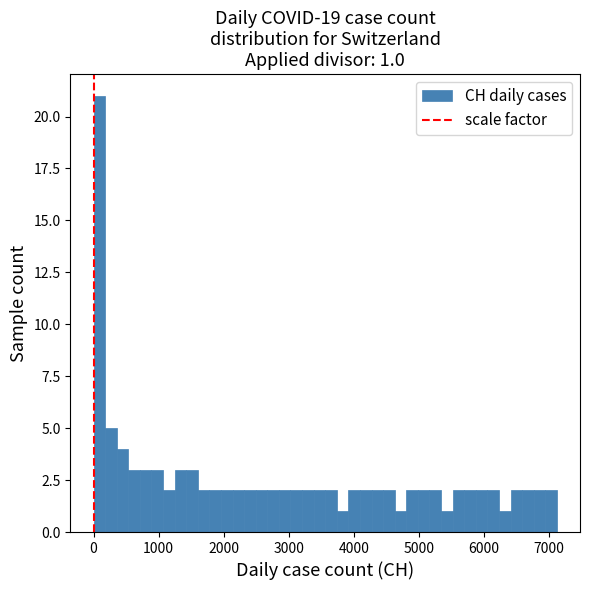

Around what value on the x-axis is the tallest bar? Give the approximate position of its centre, as read against the axis.

100